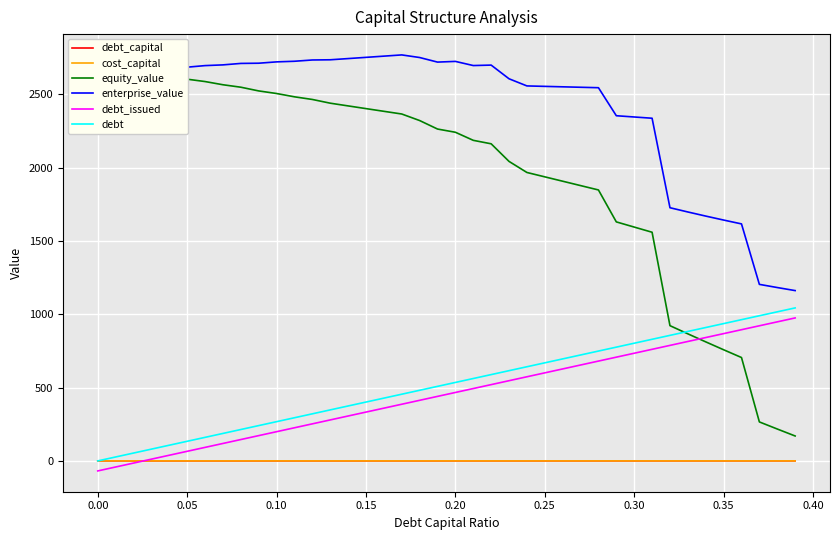

True or false: debt and enterprise_value cross at least once.

False